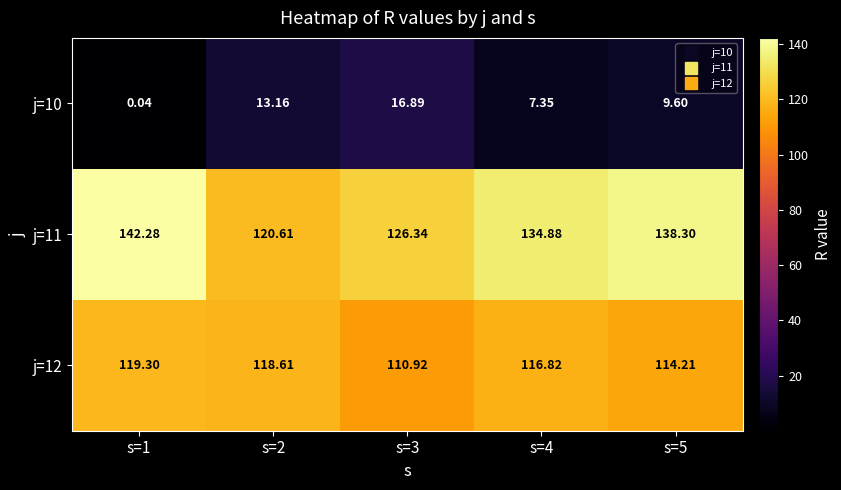

How many values in the j=12 series exceed 116?

3